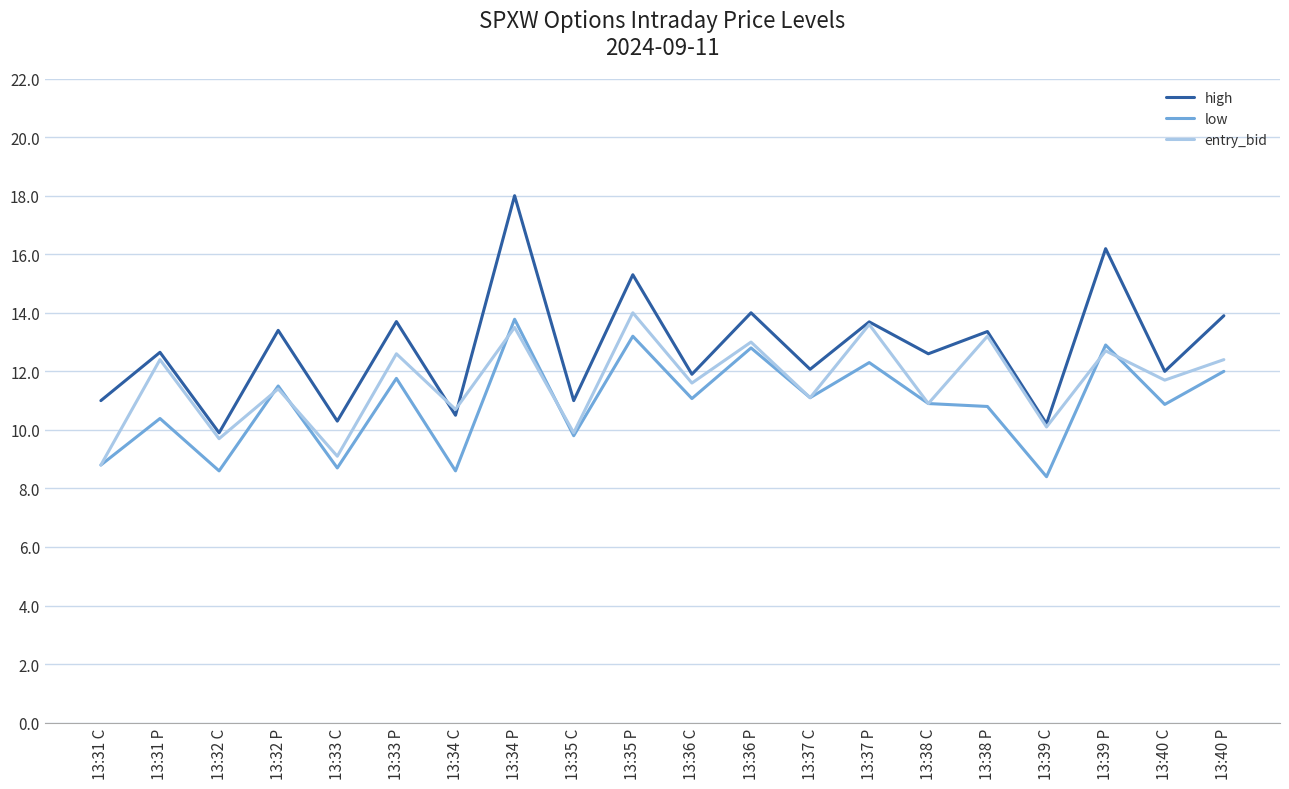

Read the low value at 13:35 C.

9.8